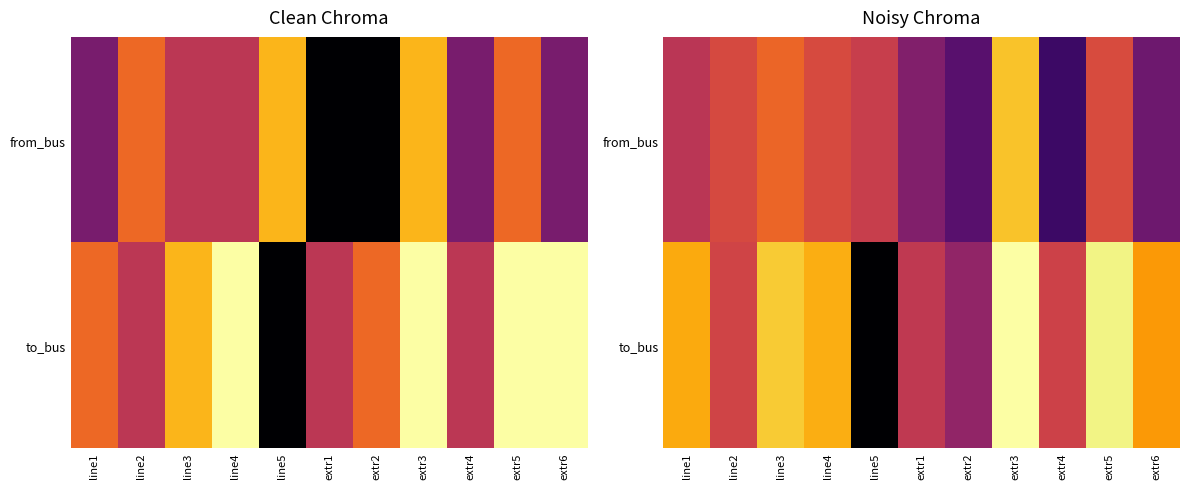

How many values in the from_bus series are below 10?

4